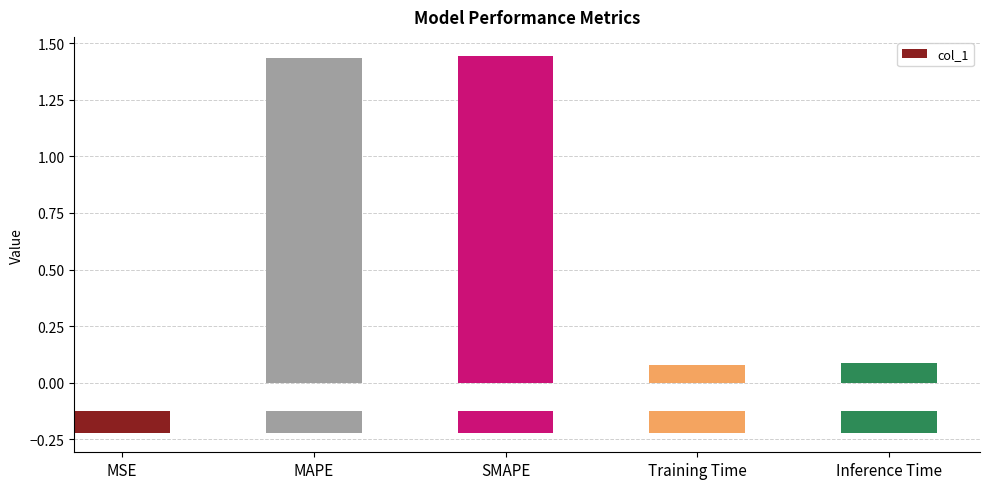

The value at Inference Time is 0.0. True or false?

False